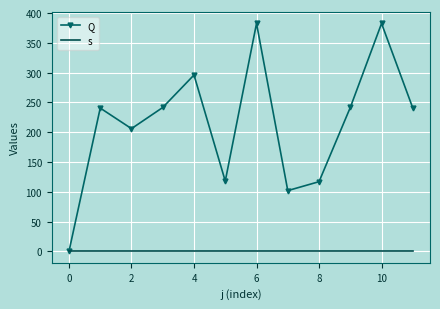

What is the maximum value shown in the chart?

382.5